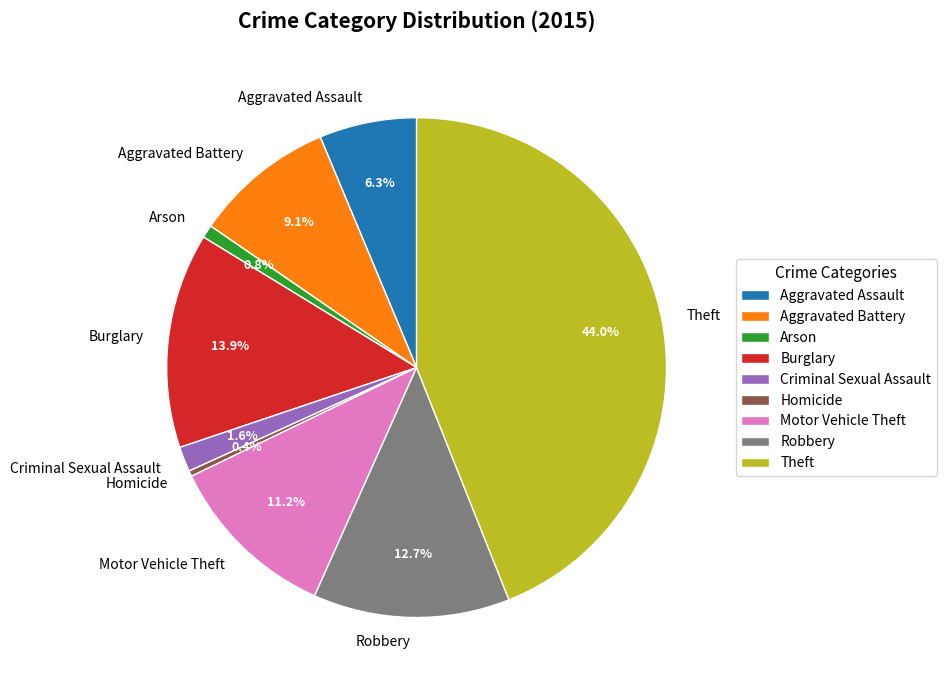

What is the total percentage of Robbery and Motor Vehicle Theft?

23.9%